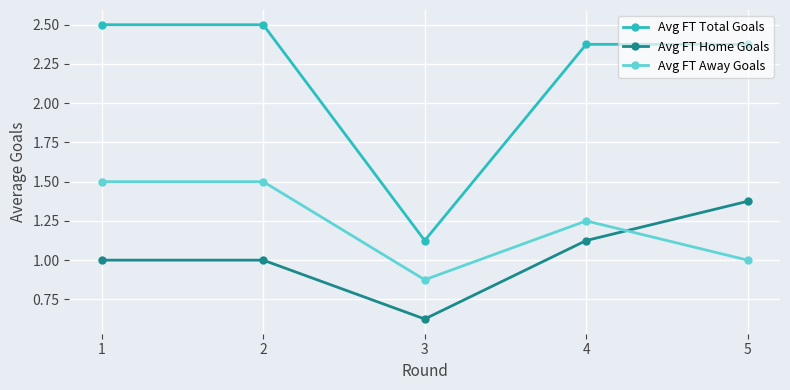

How many lines are shown in the chart?

3